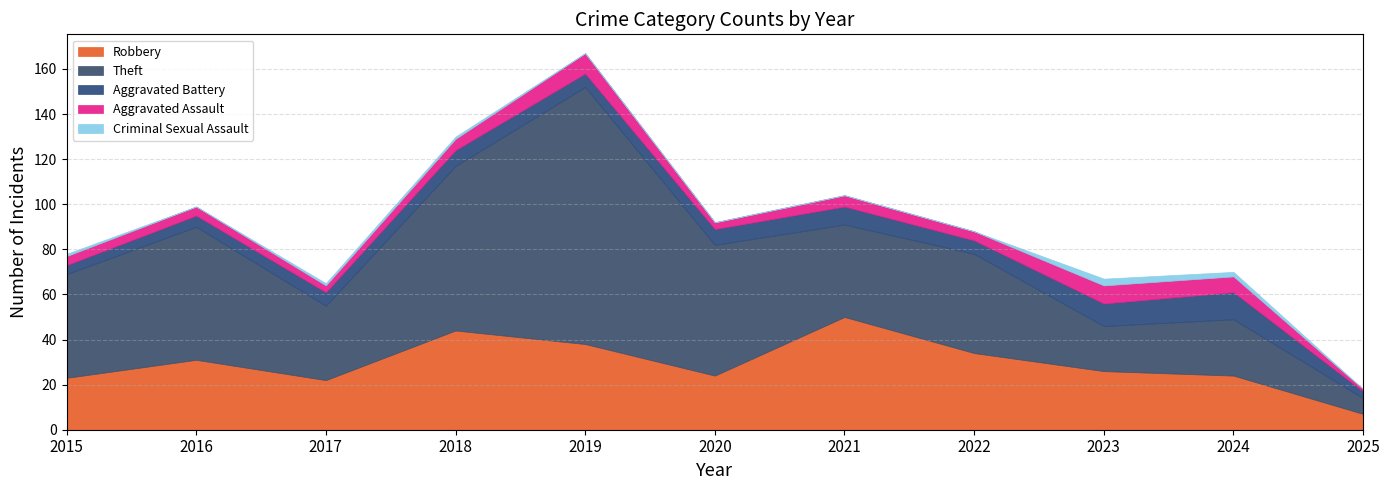

Where does the Aggravated Battery series first go above 6?

2018